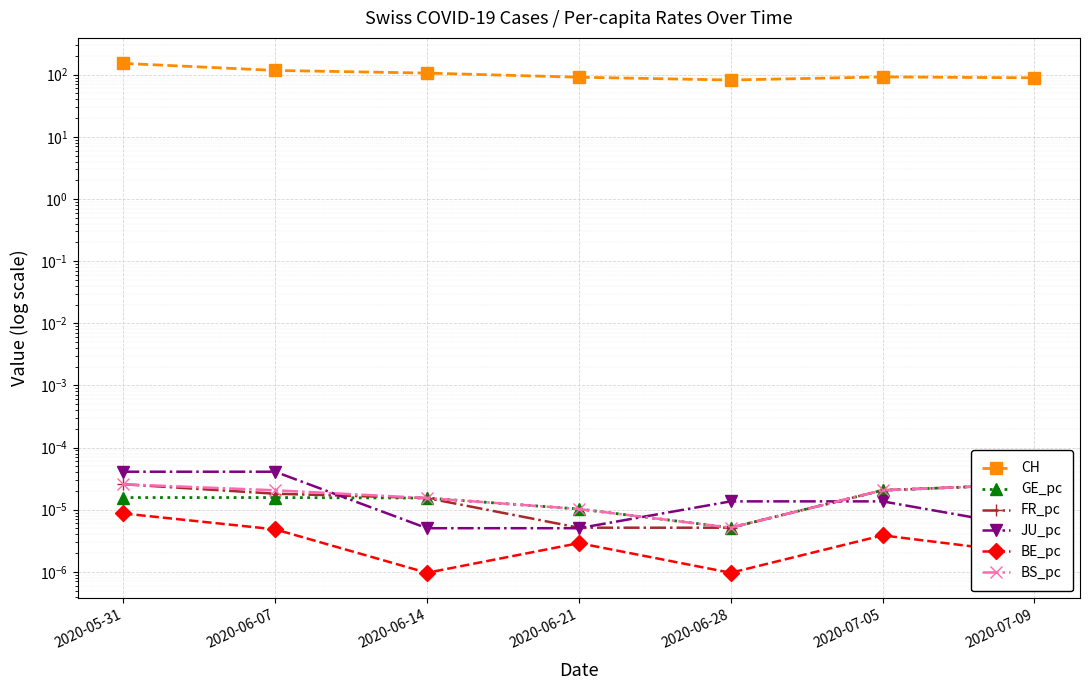

True or false: BS_pc has more than 2 interior local peaks.

False